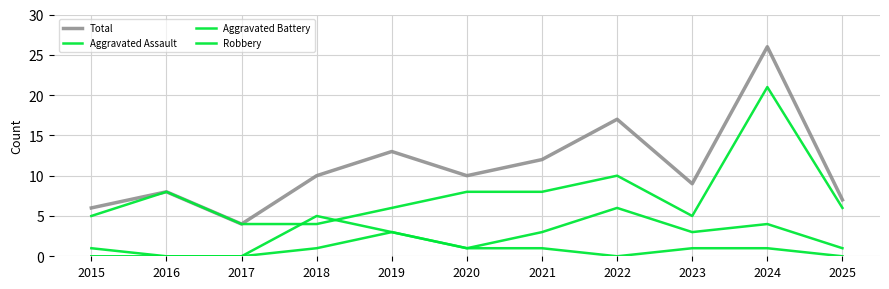

Between 2015 and 2023, which series saw the biggest shift?

Total